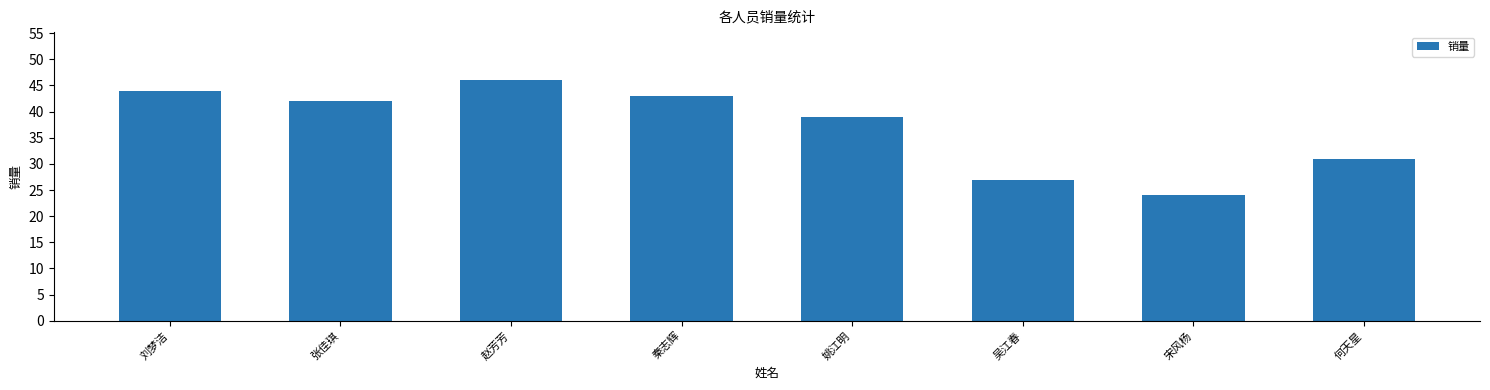

What is the average value?

37